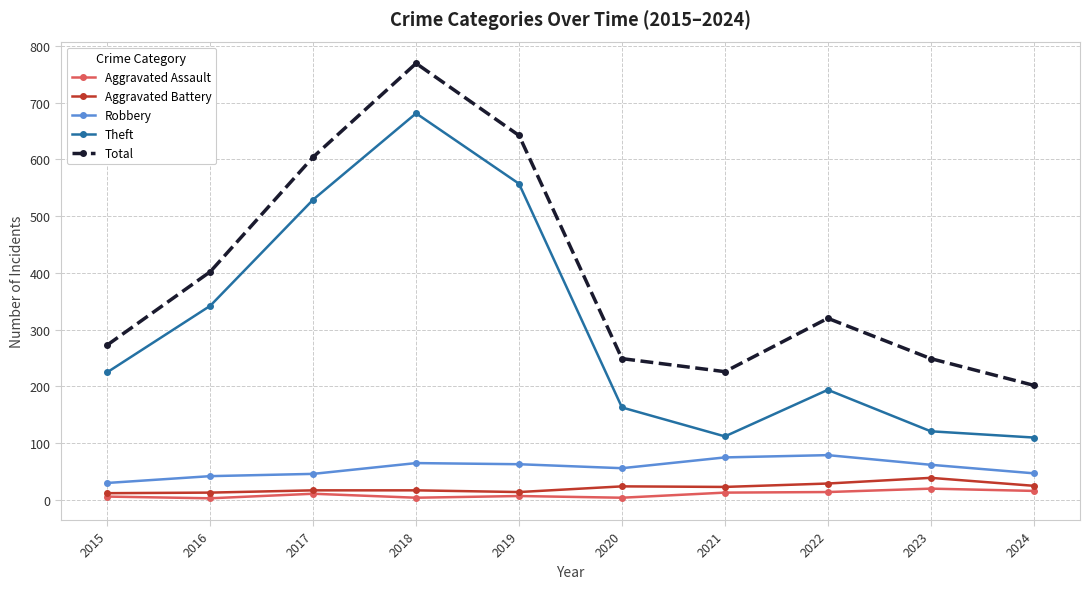

Which series has the largest total across all categories?

Total